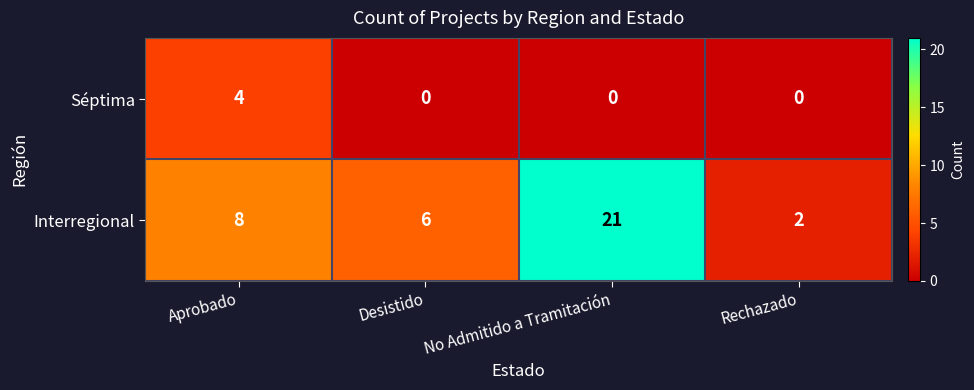

What is the total value across all series at Aprobado?

12